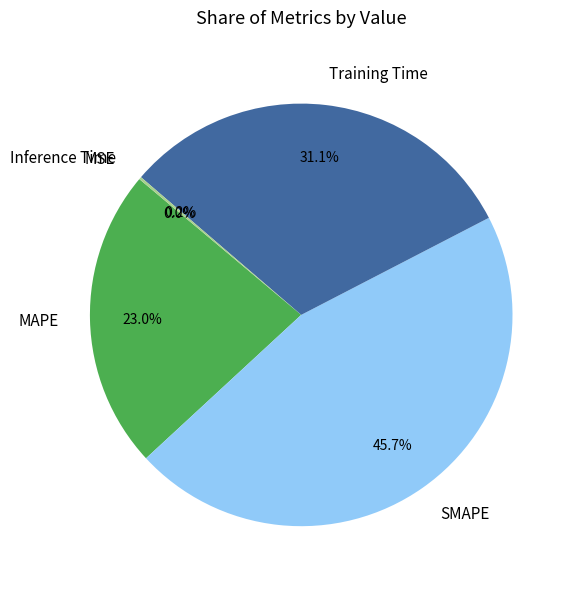

Is there any slice that represents more than half of the pie?

No